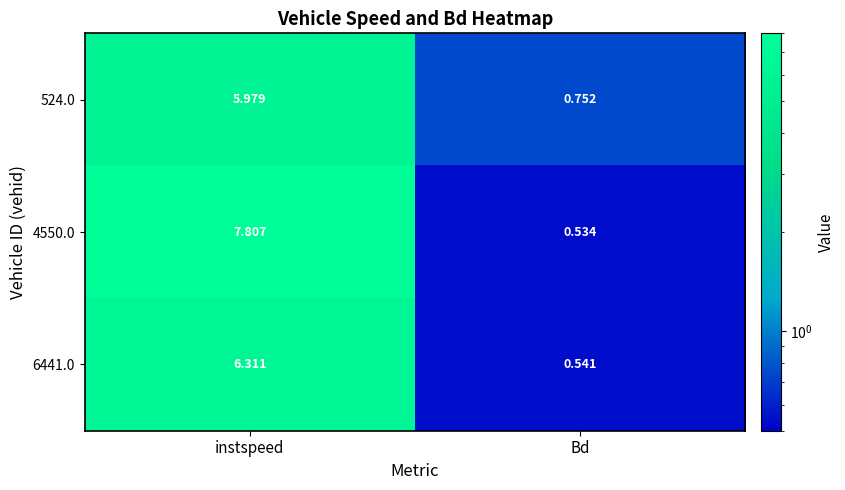

What is the spread (max minus min) of values at instspeed?

1.8